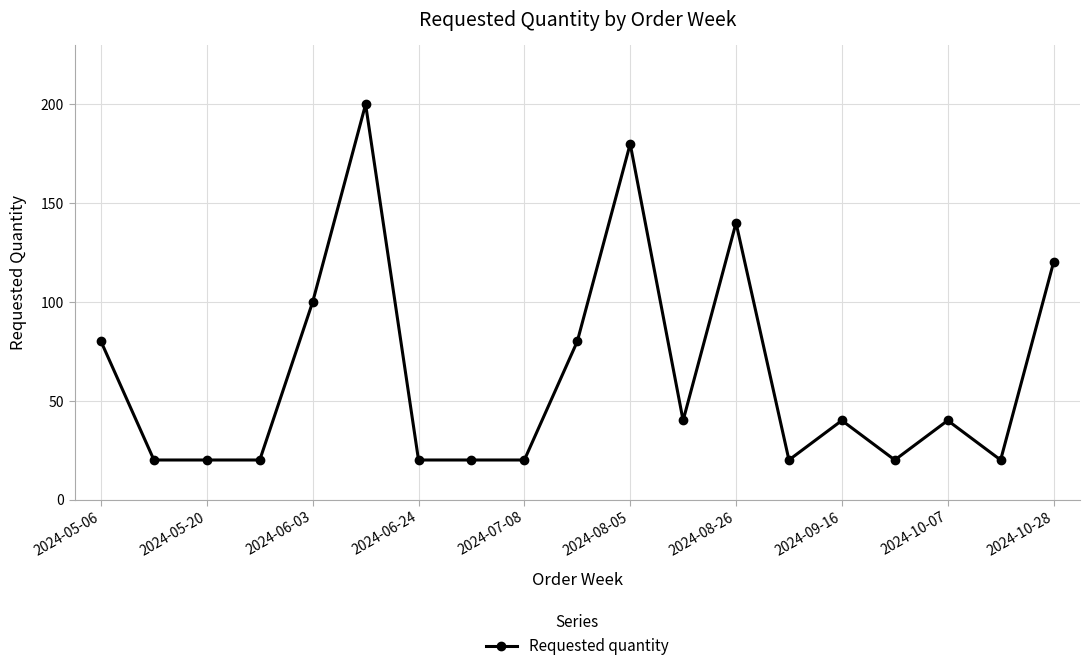

What is the maximum value shown in the chart?

200